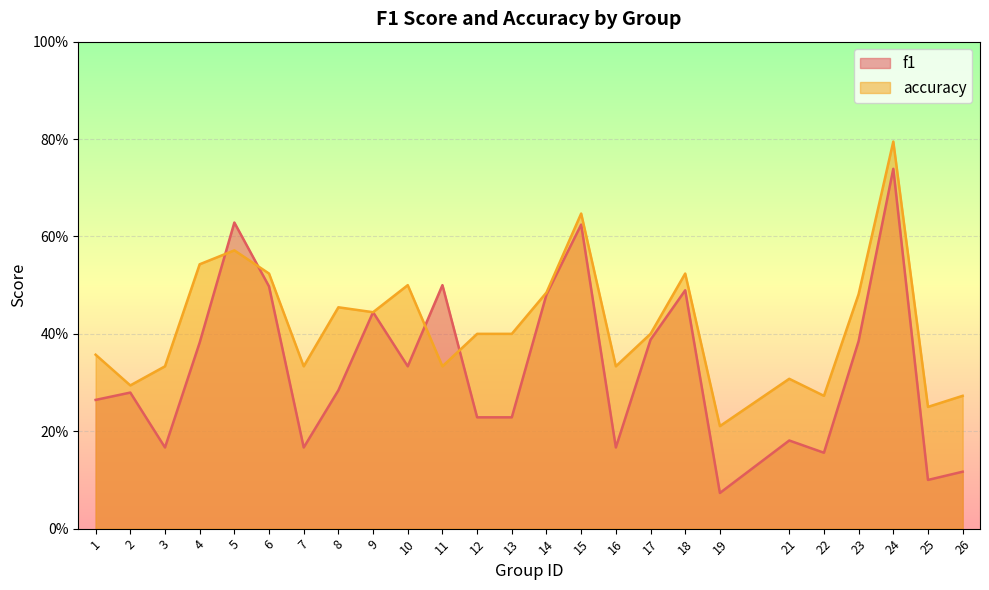

Is the value of f1 at 11 greater than the value of accuracy at 14?

Yes